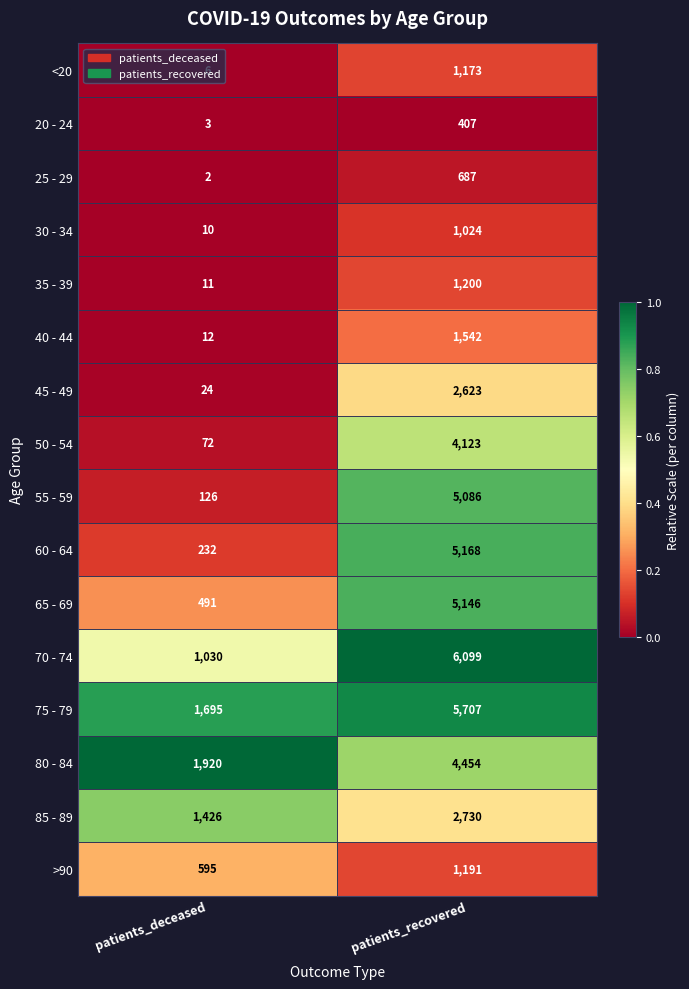

What is the difference between the 70 - 74 values at patients_recovered and patients_deceased?

5069